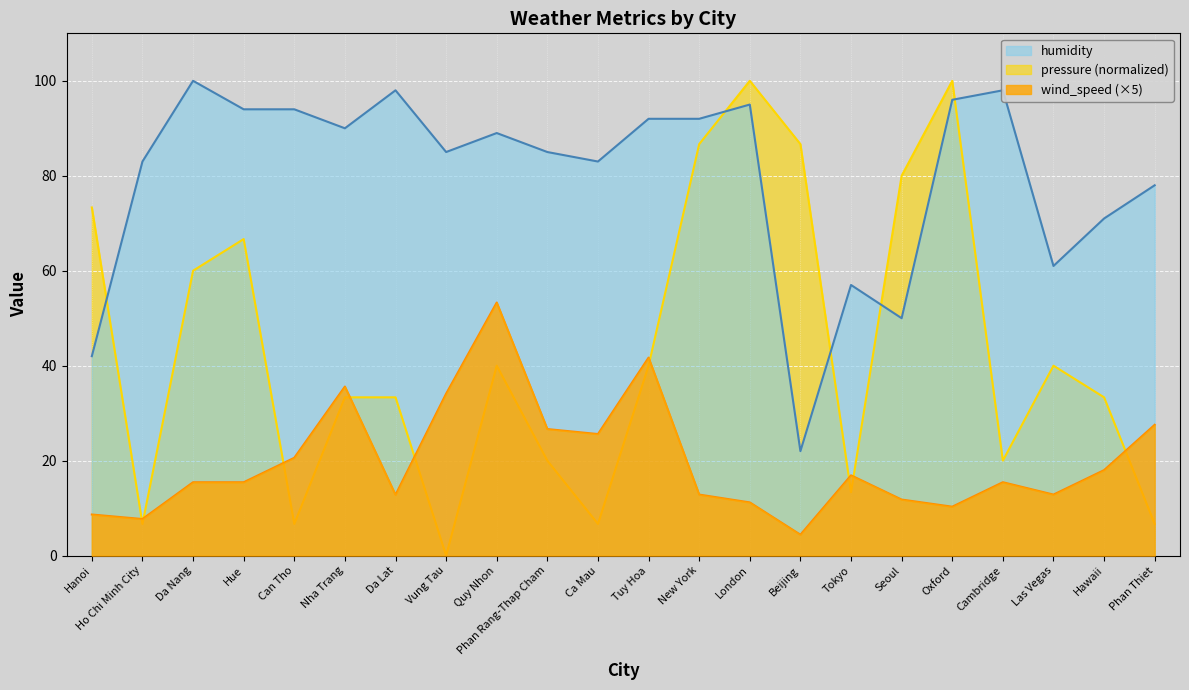

How many lines are shown in the chart?

3